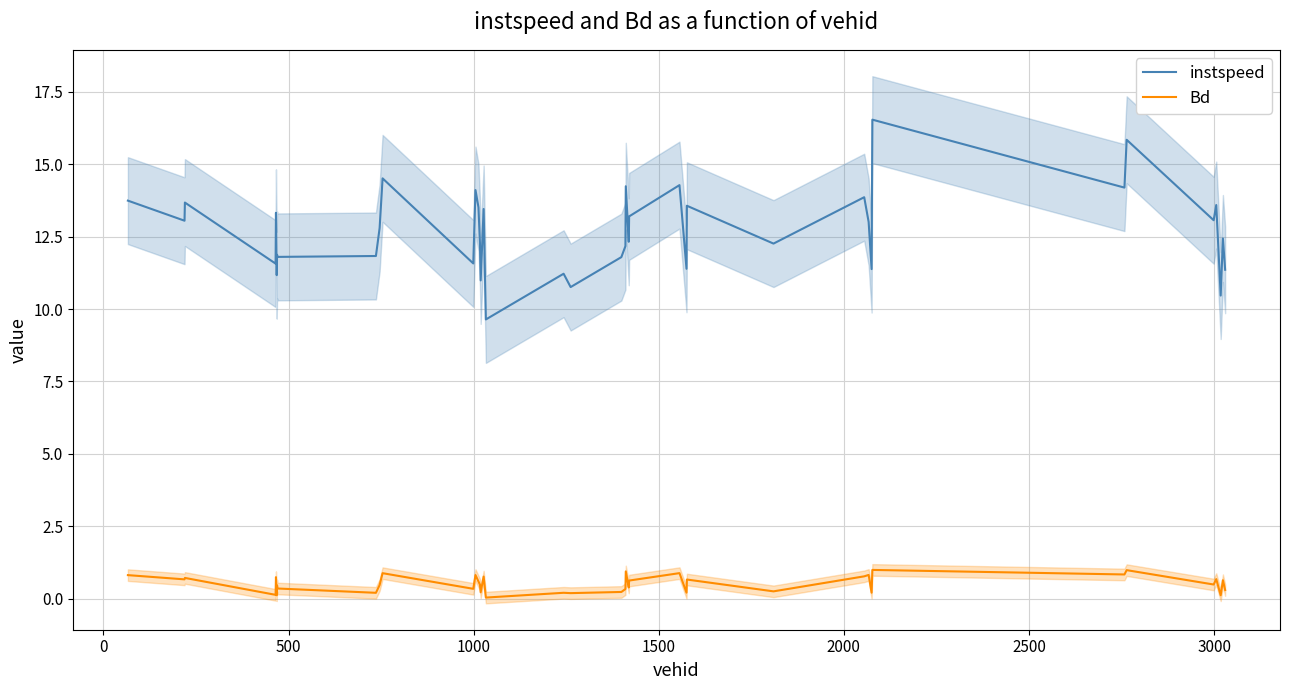

Which series has the largest range (max minus min)?

instspeed